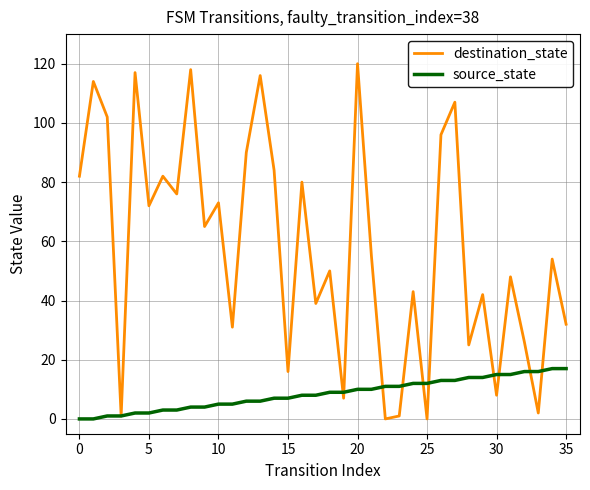

List the series in order of their overall mean, highest first.

destination_state, source_state